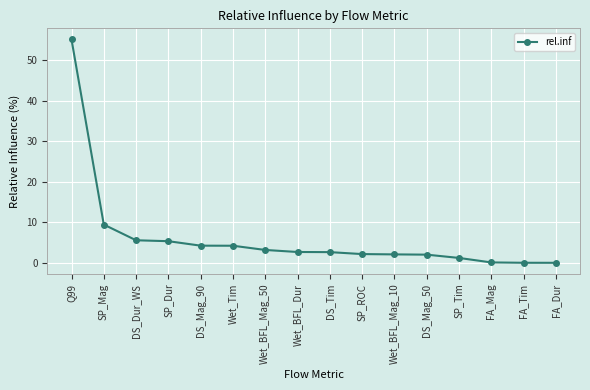

Between Wet_Tim and Wet_BFL_Mag_10, which is larger?

Wet_Tim